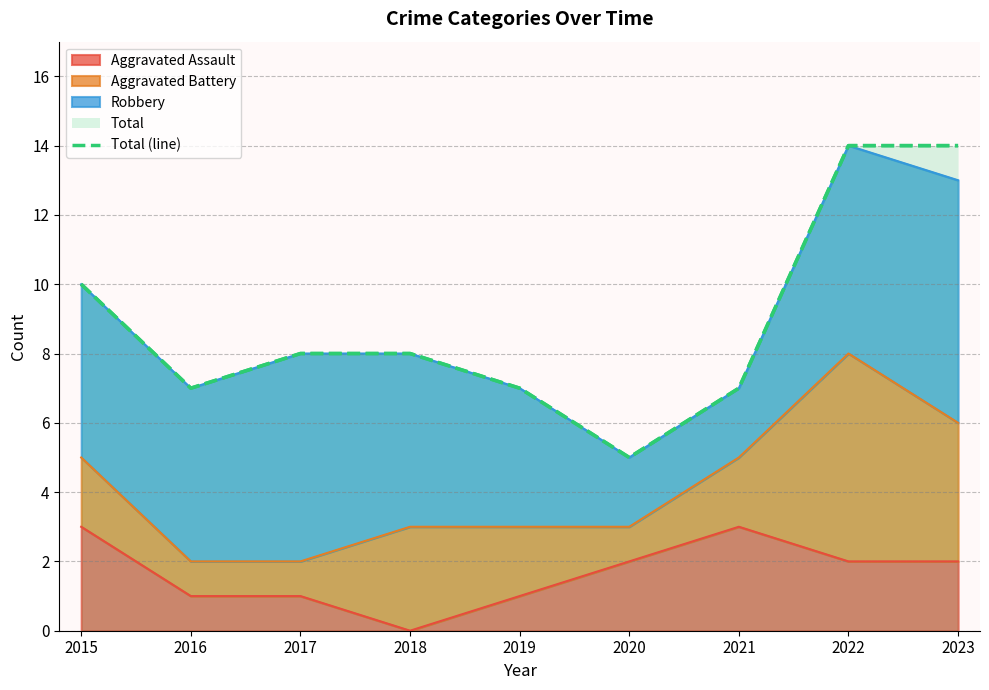

The chart shows a value of 10 at 2015. True or false?

True